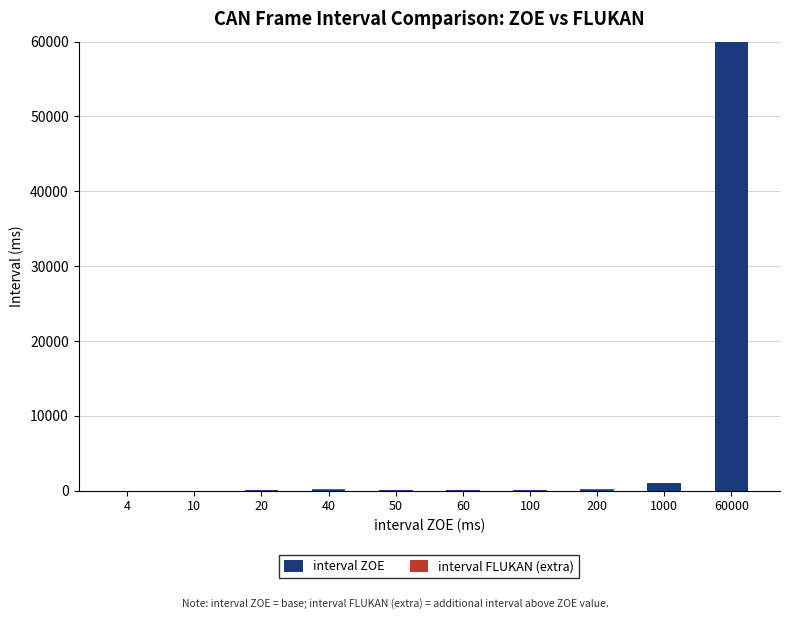

At which category is the sum across all series the highest?

60000